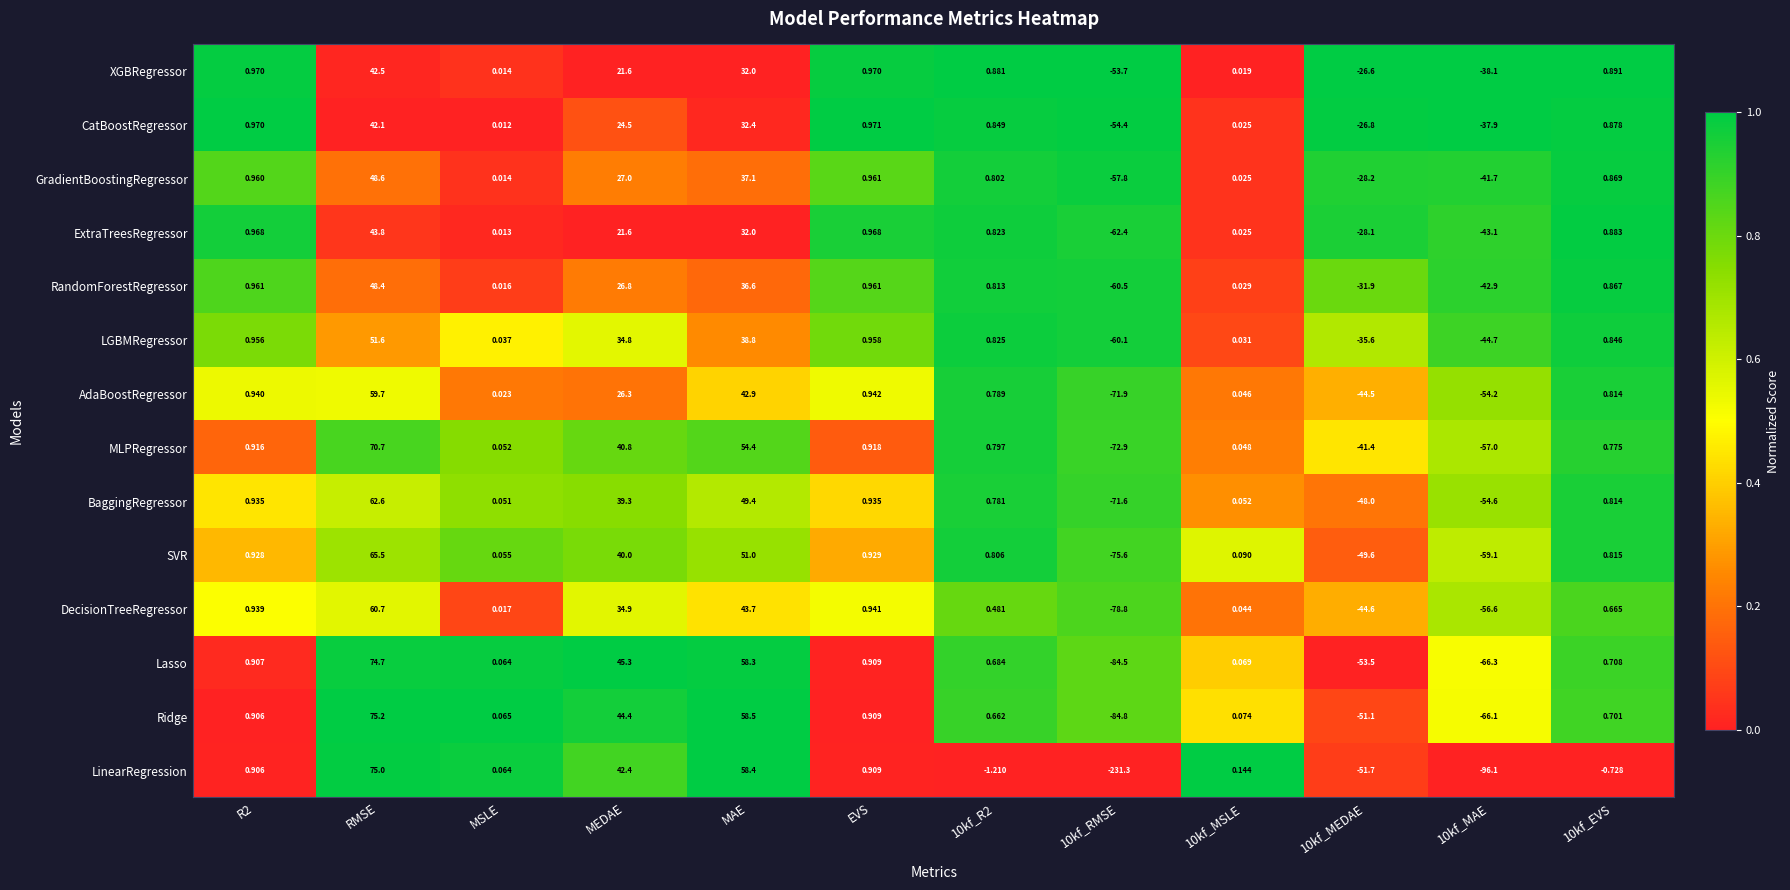

At 10kf_R2, list the series in order from largest to smallest.

XGBRegressor, CatBoostRegressor, LGBMRegressor, ExtraTreesRegressor, RandomForestRegressor, SVR, GradientBoostingRegressor, MLPRegressor, AdaBoostRegressor, BaggingRegressor, Lasso, Ridge, DecisionTreeRegressor, LinearRegression